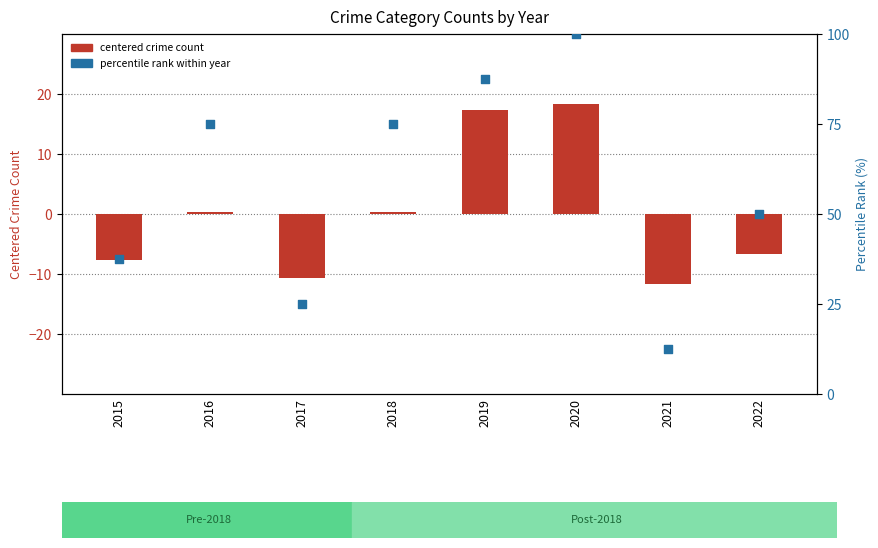

Which series has the largest total across all categories?

percentile rank within year